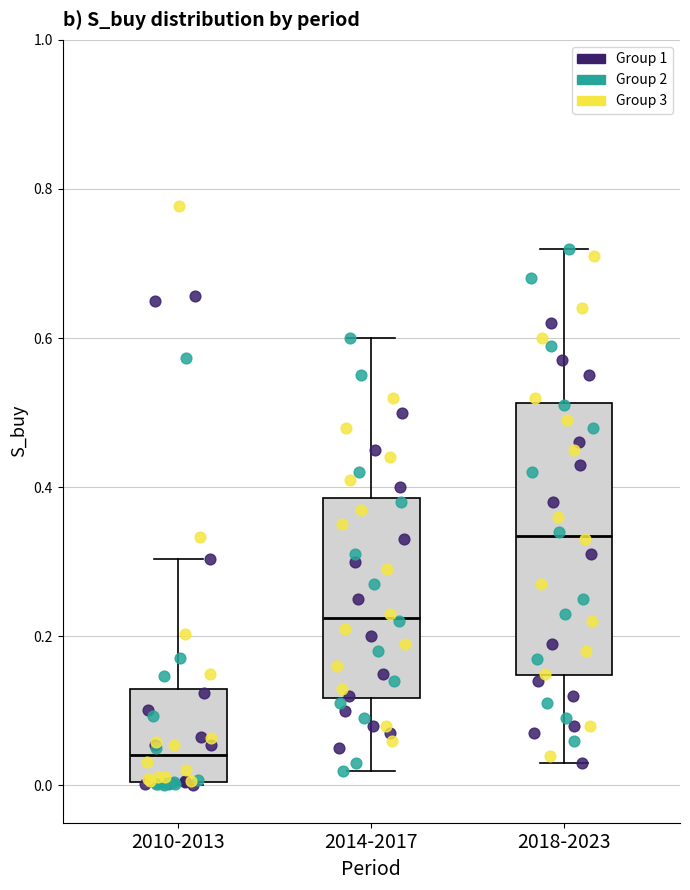

Which box's median line is the highest?

2018-2023